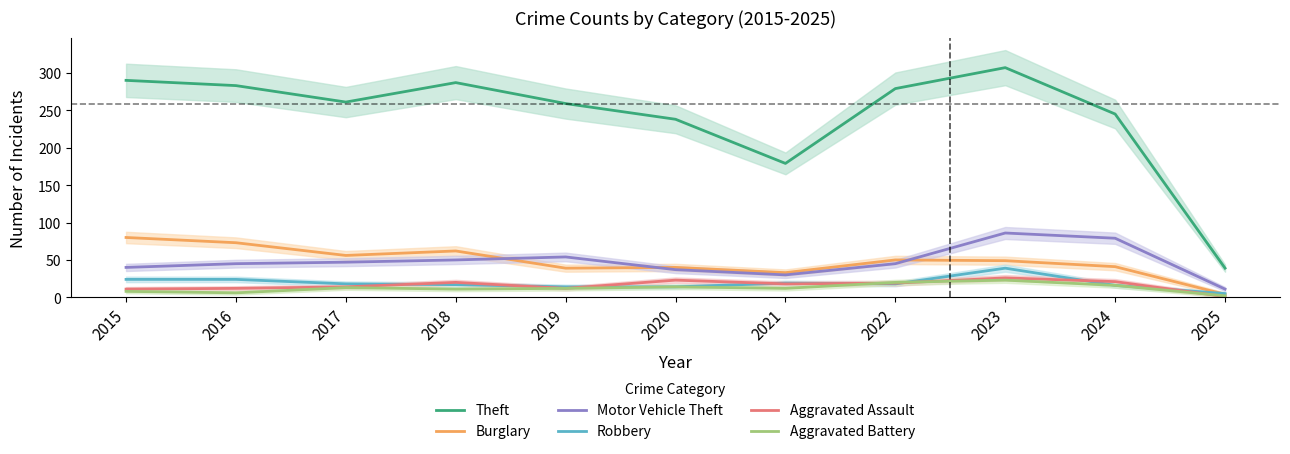

What is the difference between the Robbery values at 2017 and 2020?

4